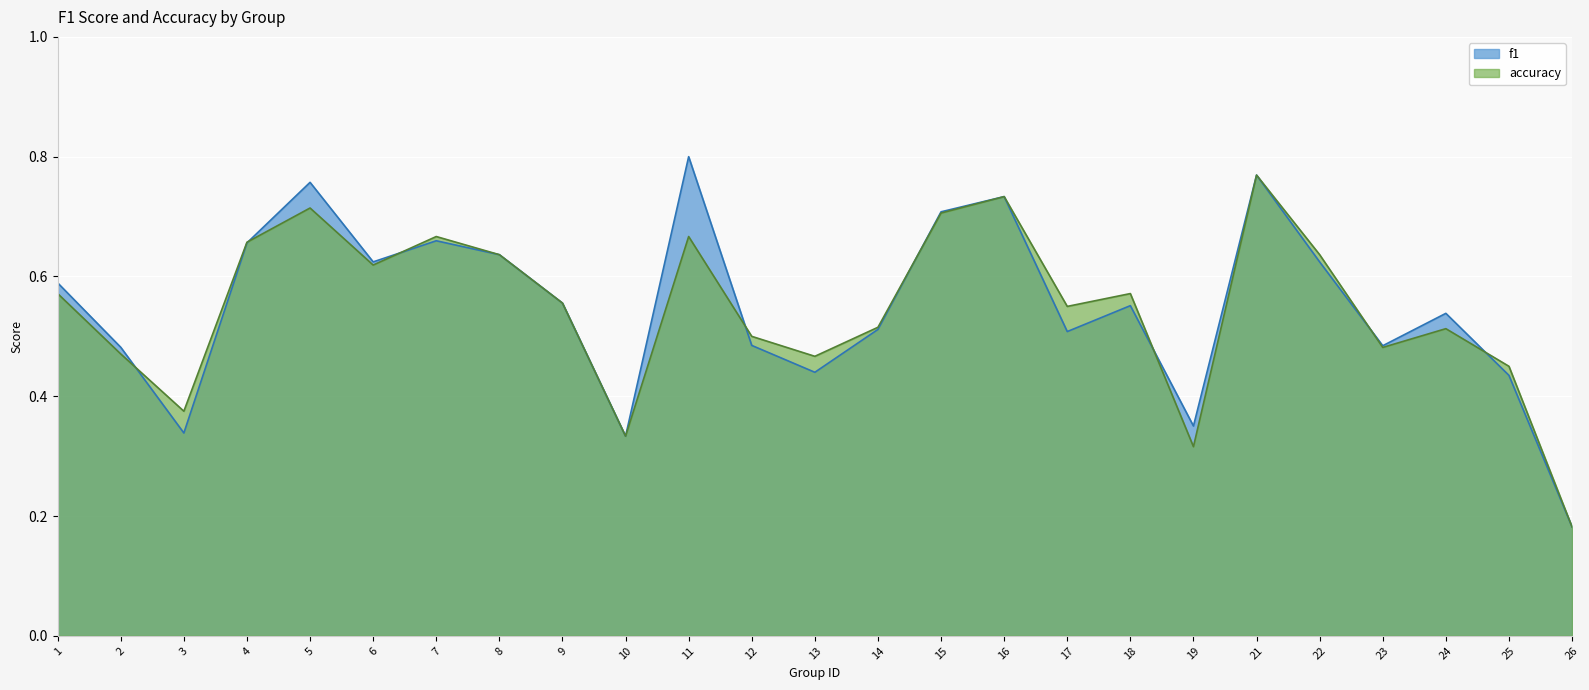

Reading left to right, extract all data points from this chart.

f1: 0.6	0.5	0.3	0.7	0.8	0.6	0.7	0.6	0.6	0.3	0.8	0.5	0.4	0.5	0.7	0.7	0.5	0.6	0.4	0.8	0.6	0.5	0.5	0.4	0.2
accuracy: 0.6	0.5	0.4	0.7	0.7	0.6	0.7	0.6	0.6	0.3	0.7	0.5	0.5	0.5	0.7	0.7	0.6	0.6	0.3	0.8	0.6	0.5	0.5	0.5	0.2